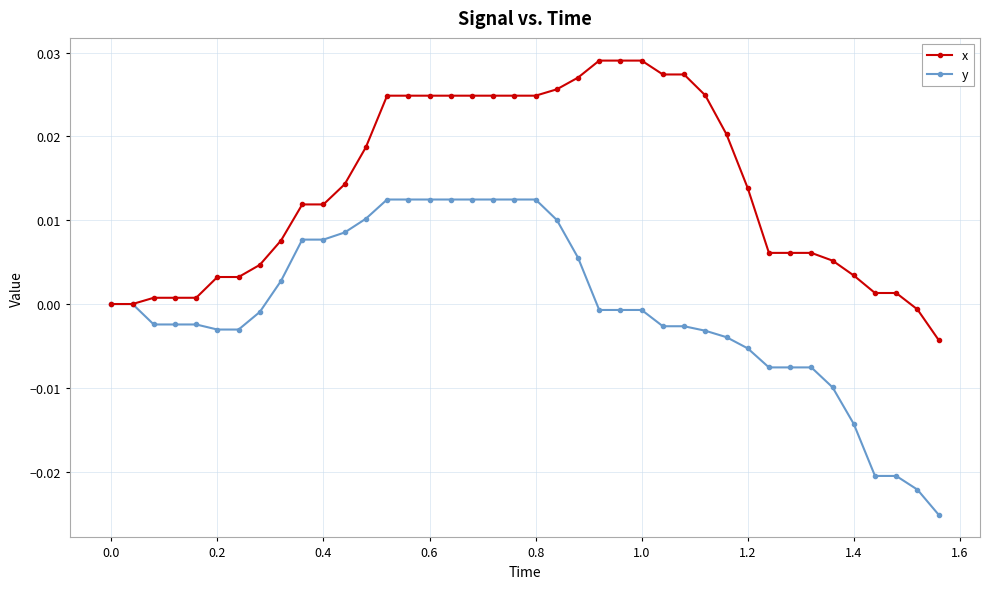

List the series in order of their overall mean, lowest first.

y, x